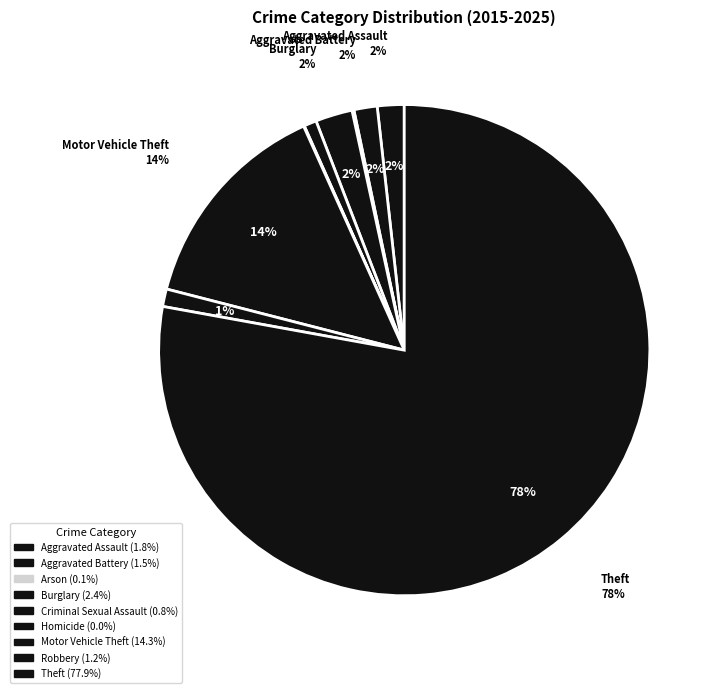

How much of the chart is everything except Motor Vehicle Theft?

85.7%